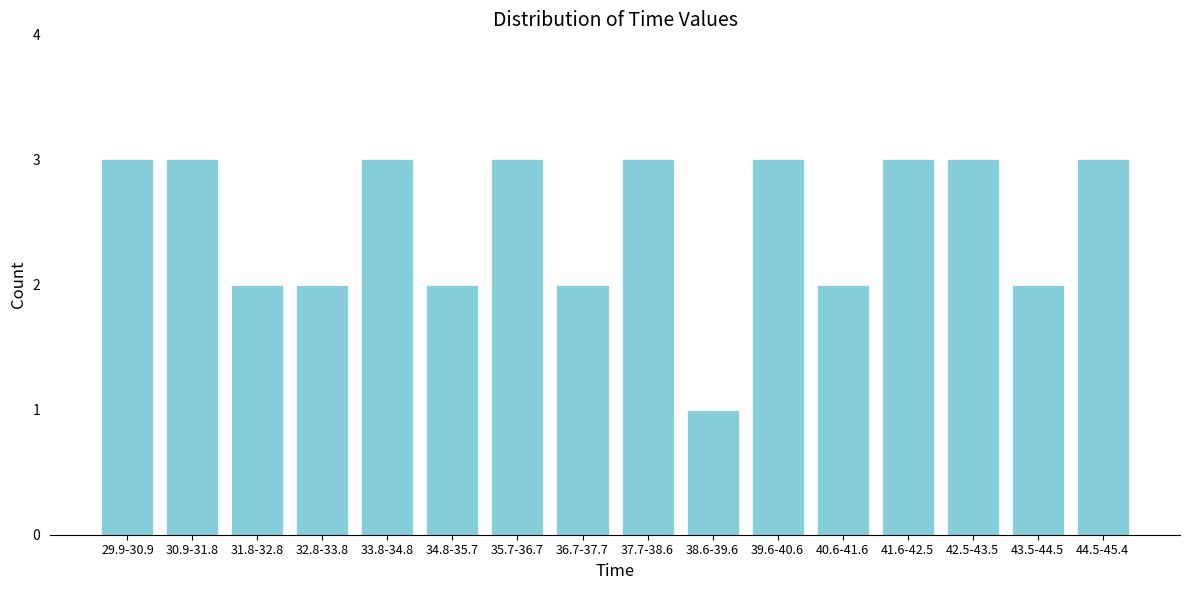

Reading left to right, transcribe all the data shown in this chart.

3	3	2	2	3	2	3	2	3	1	3	2	3	3	2	3